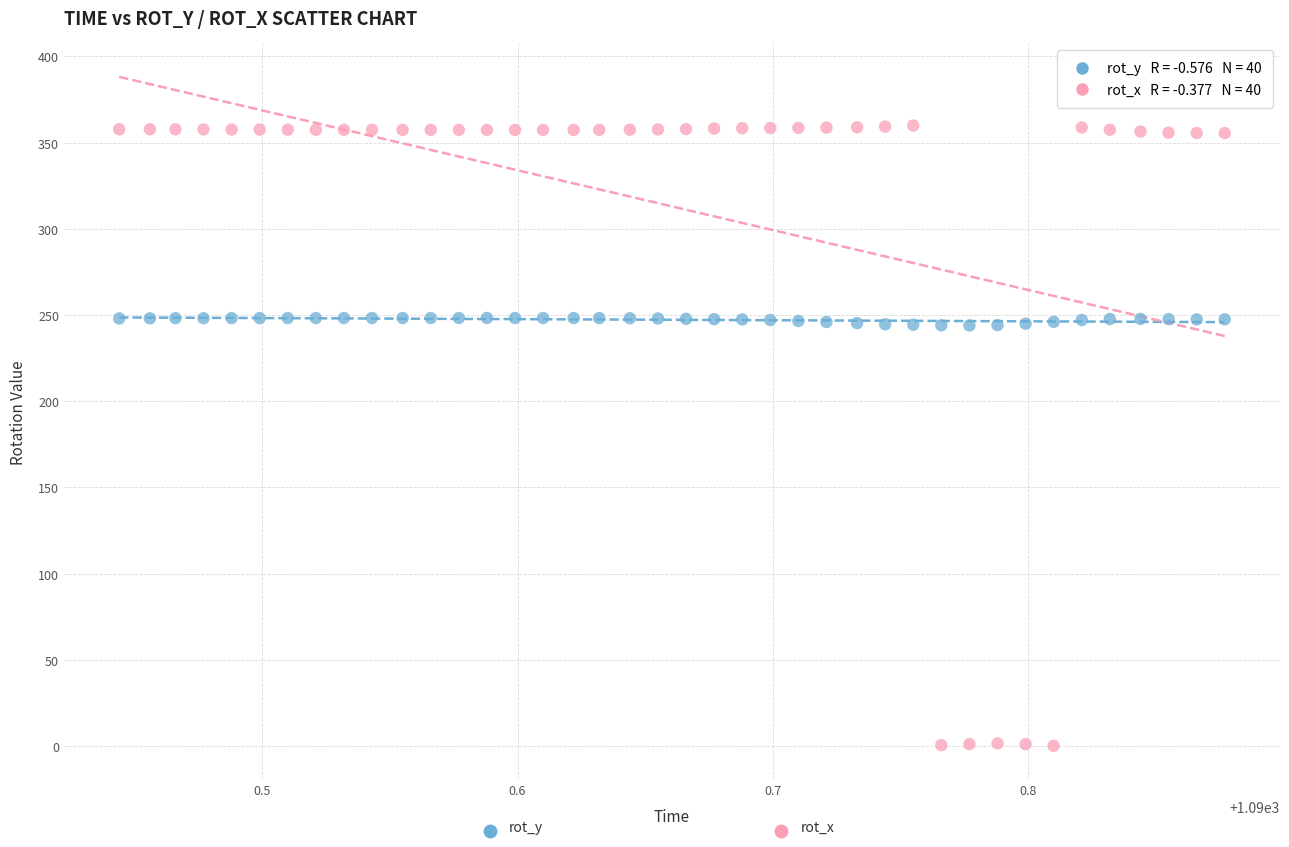

Across all data points, what is the range of Y values (max minus min)?

359.7